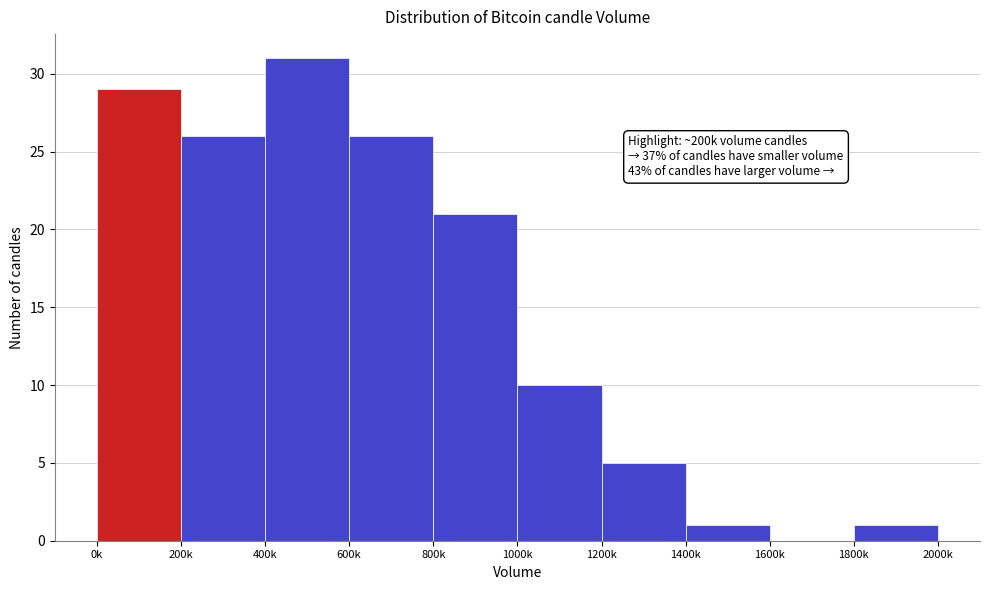

Reading left to right, extract all data points from this chart.

0k=29	200k=26	400k=31	600k=26	800k=21	1000k=10	1200k=5	1400k=1	1600k=0	1800k=1